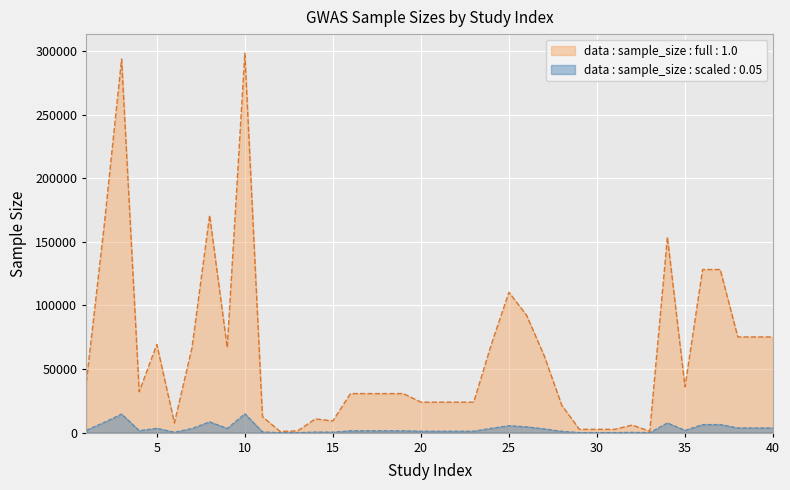

Reading left to right, extract all data points from this chart.

1=39883	2=161460	3=293723	4=32161	5=69360	6=7667	7=66867	8=170911	9=66867	10=298420	11=12597	12=938	13=1374	14=10799	15=9228	16=30717	17=30717	18=30717	19=30717	20=23986	21=23986	22=23986	23=23986	24=69374	25=110347	26=92355	27=60586	28=21590	29=2603	30=2603	31=2603	32=5957	33=1080	34=153781	35=36052	36=128266	37=128266	38=75244	39=75244	40=75244